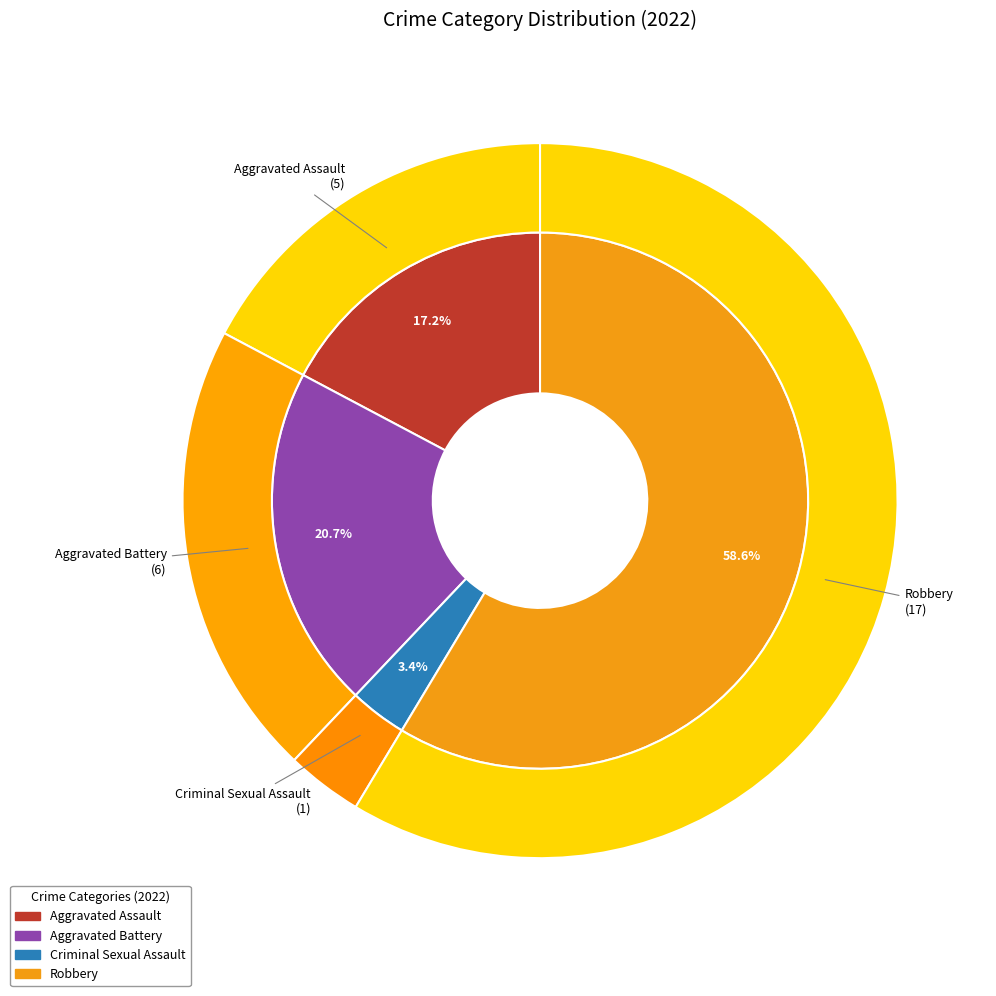

Does Robbery account for over 50% of the chart?

Yes